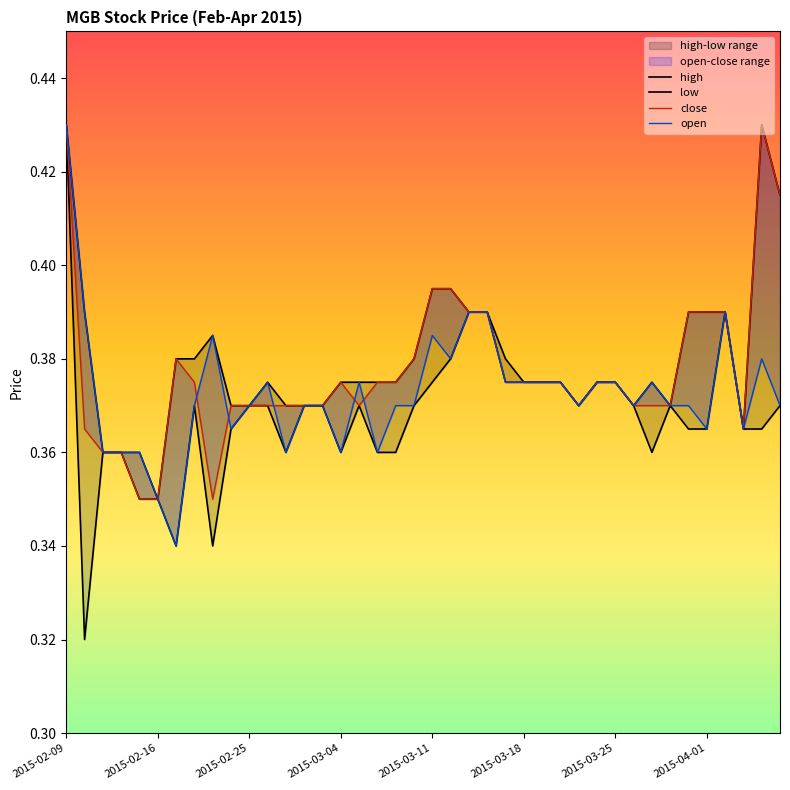

In low, how many points are lower than both neighbors (excluding endpoints)?

7